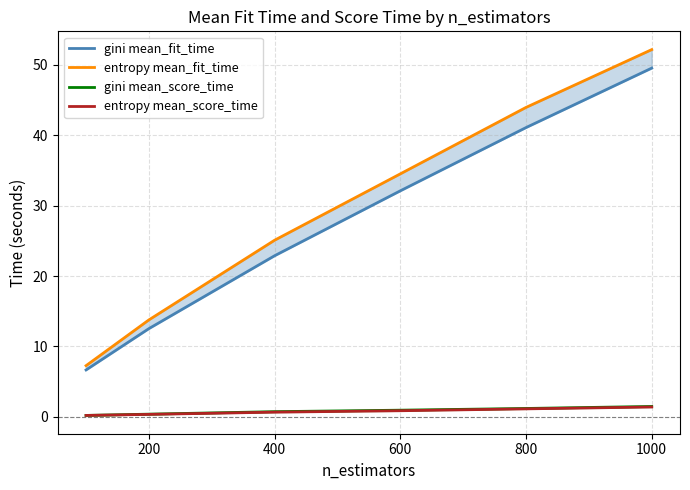

True or false: gini mean_score_time and entropy mean_fit_time cross at least once.

False